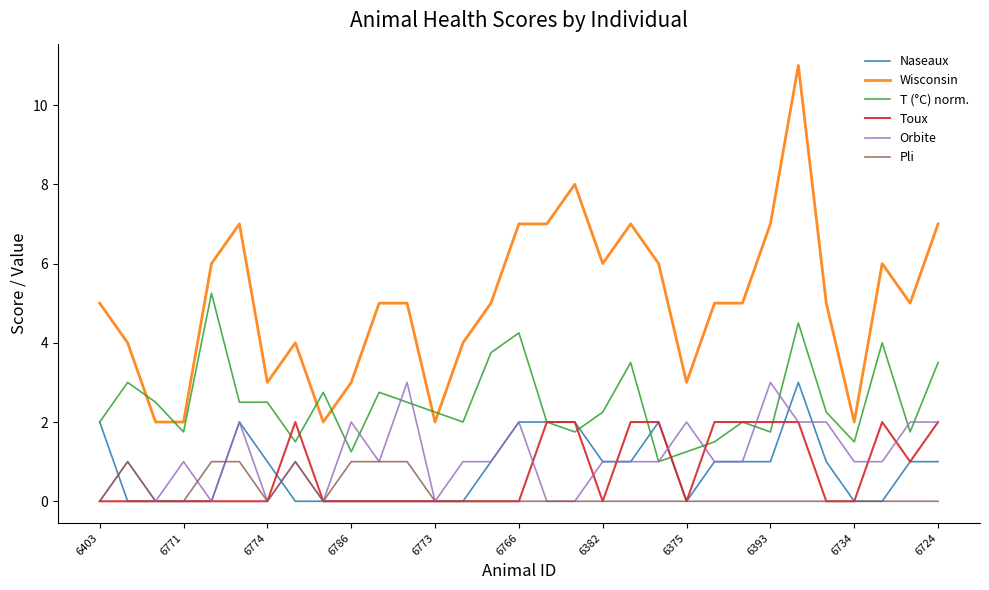

True or false: Wisconsin and Naseaux cross at least once.

False